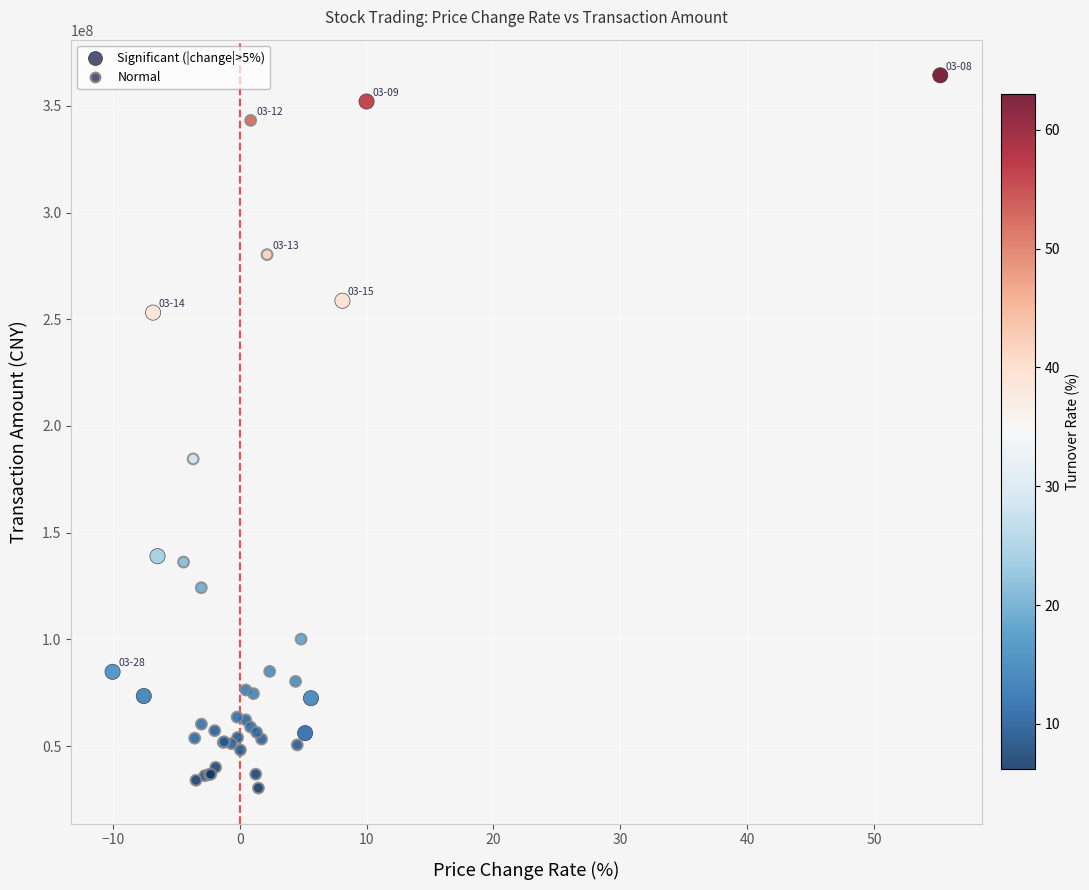

What Y value in the scatter plot is closest to 197310330?

184545689